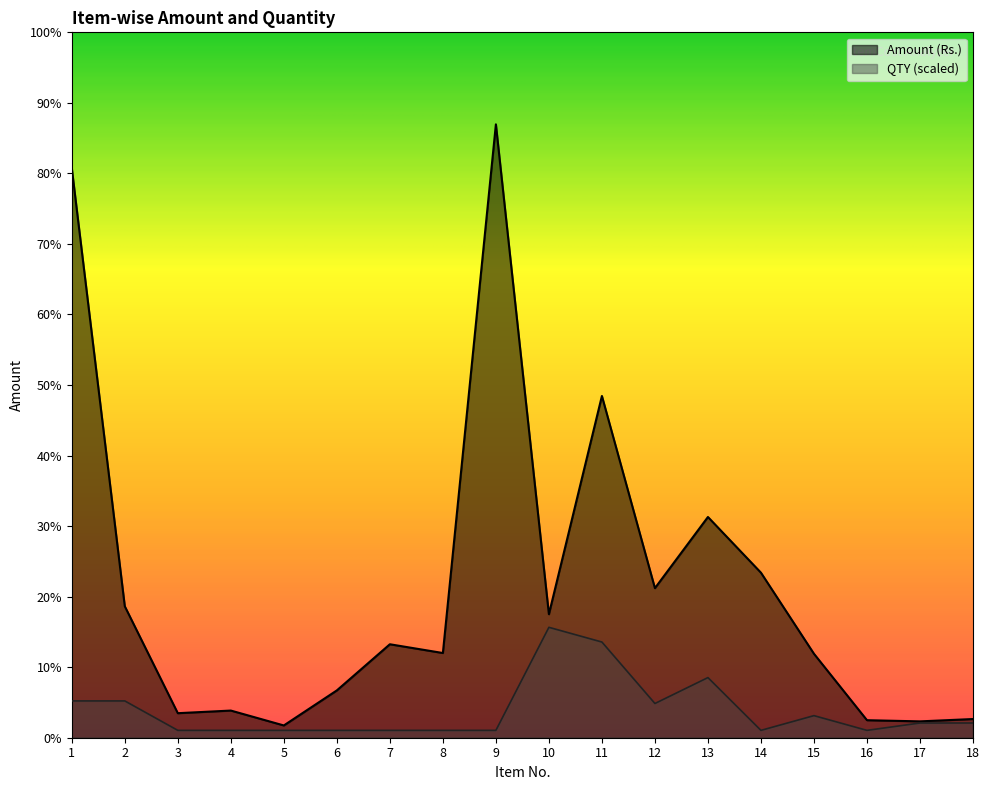

What is the difference between the second highest and second lowest values in the QTY series?

30240.0